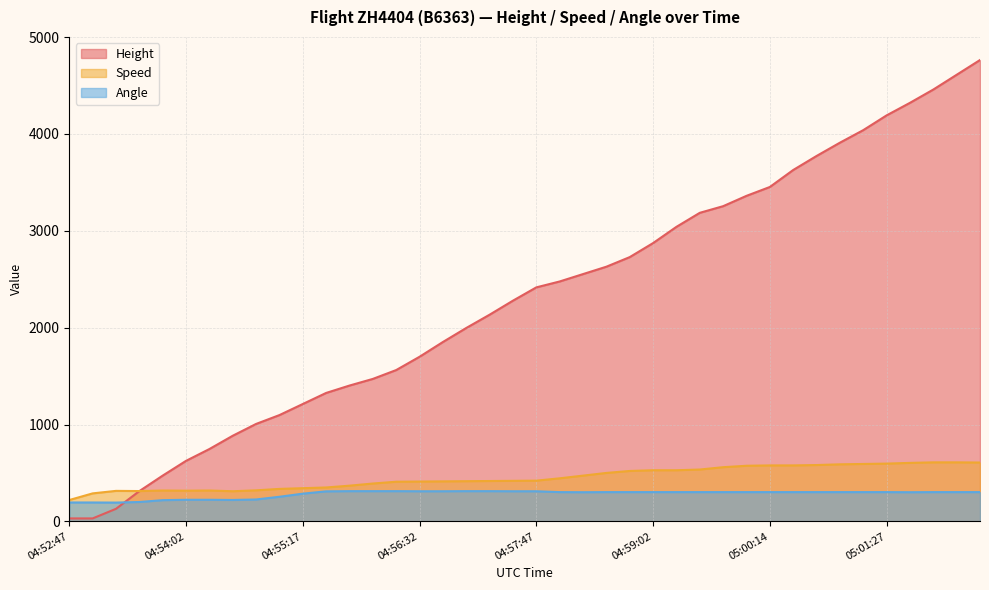

Which category has the highest value across all series?

05:02:27